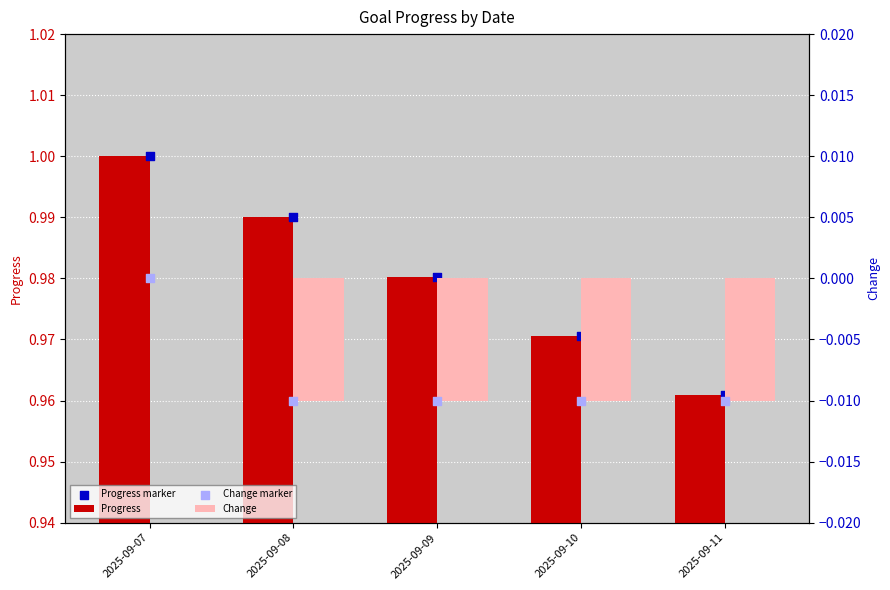

Which series reaches the minimum Y coordinate?

Change